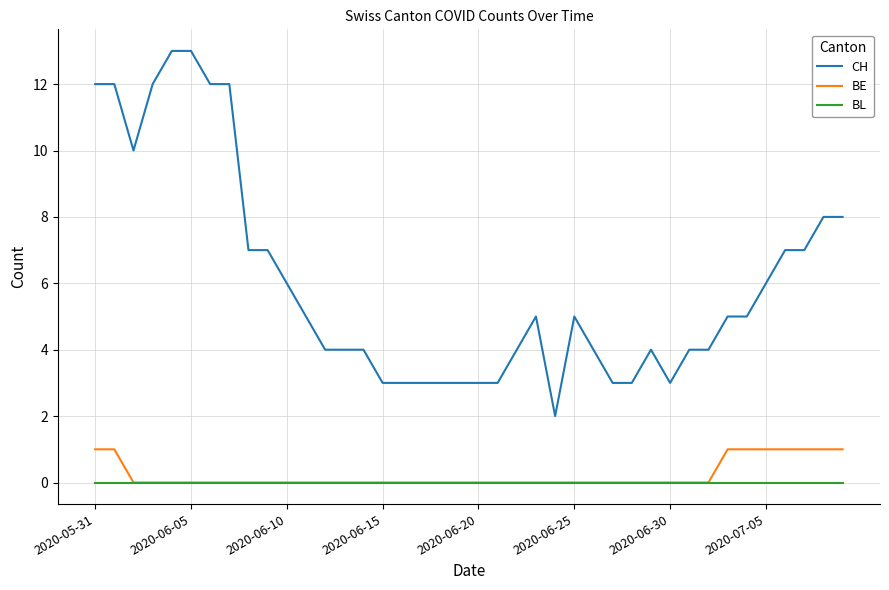

True or false: BE and CH intersect in this chart.

False